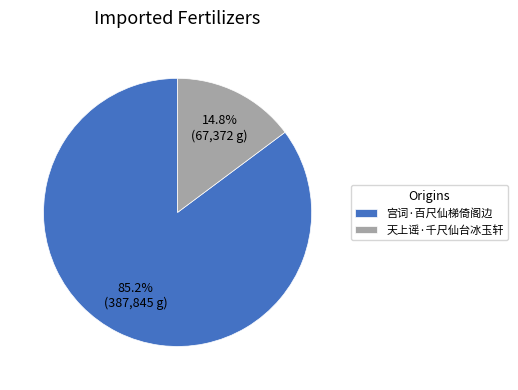

What percentage is the 天上谣·千尺仙台冰玉轩 slice, to the nearest percent?

15%